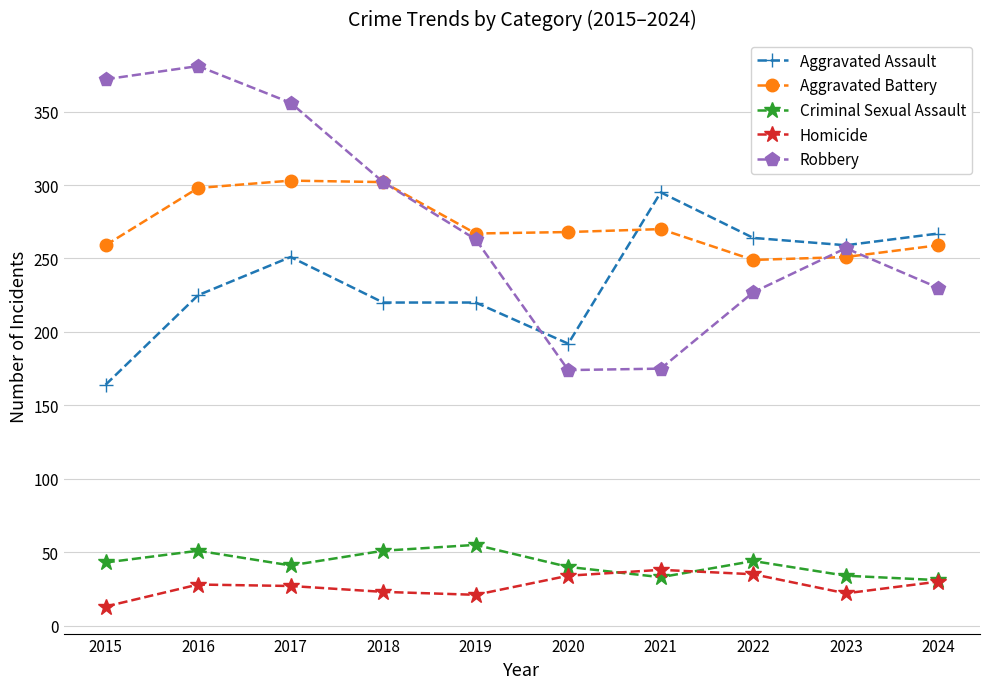

Which series changed the most between 2017 and 2024?

Robbery